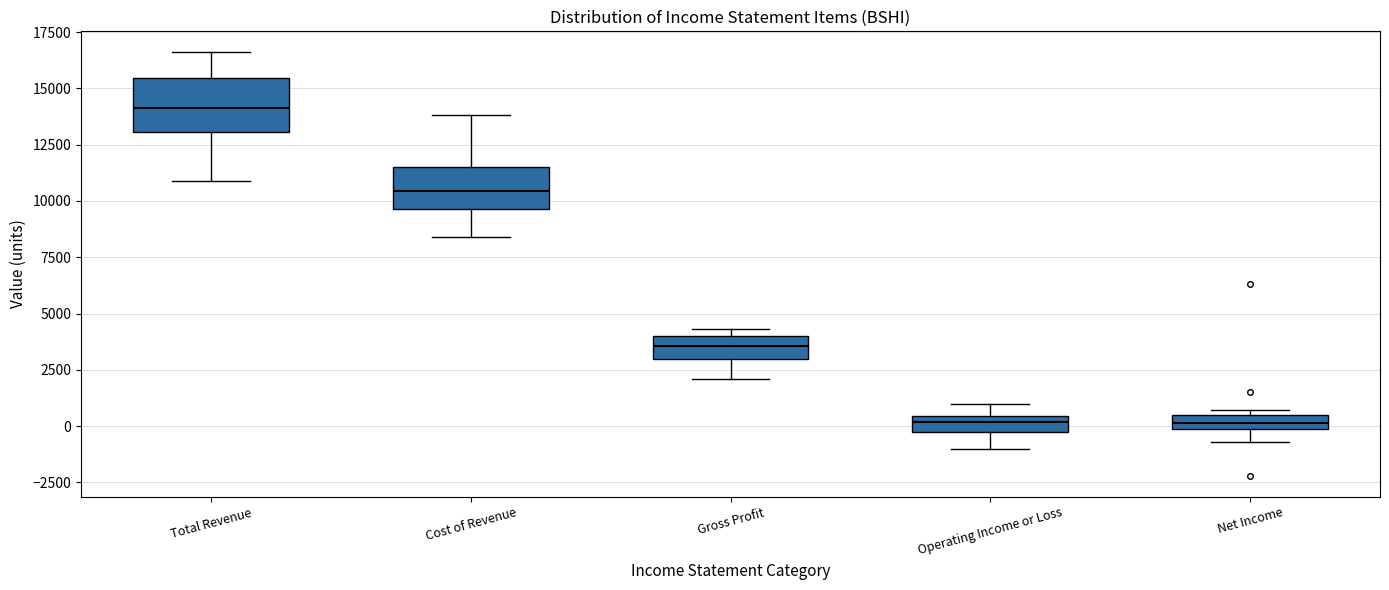

Where does the lower whisker of the box for Net Income end on the y-axis? The values are not printed on the chart, so give them approximately, as read against the axis.

-500